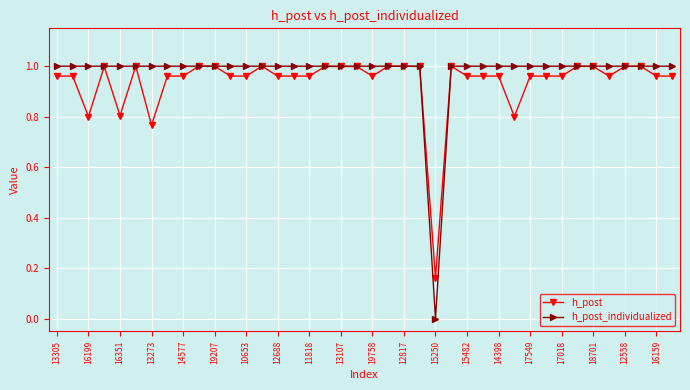

True or false: h_post has more than 2 interior local peaks.

True